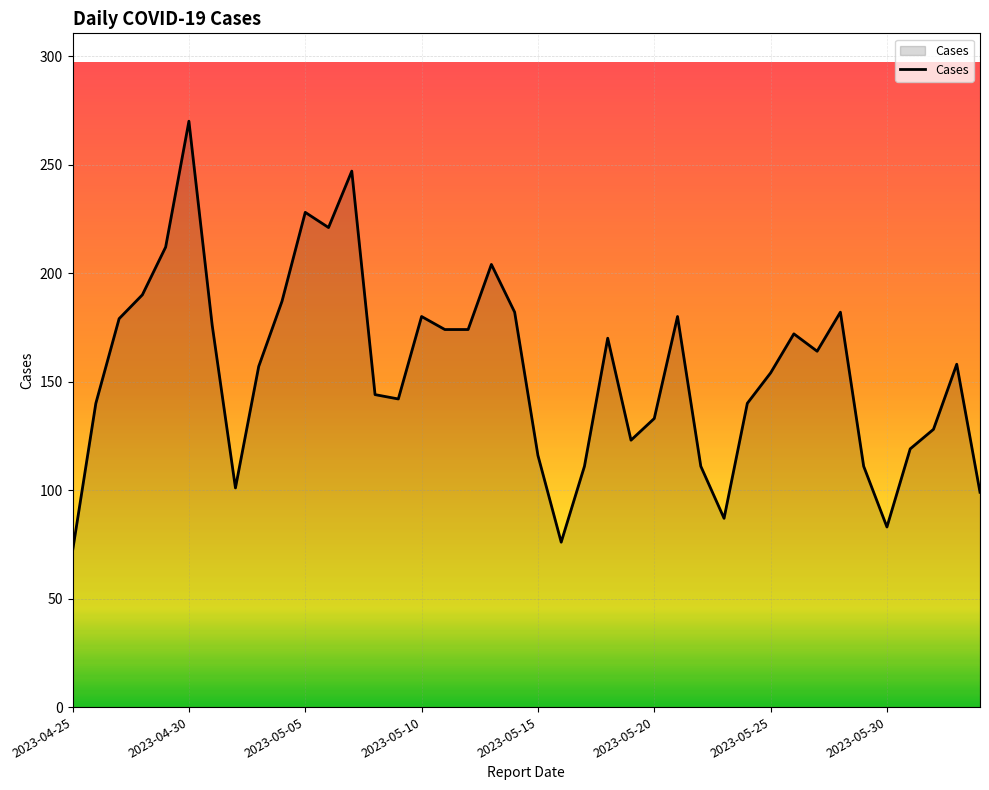

What is the difference between the maximum and minimum values?

198